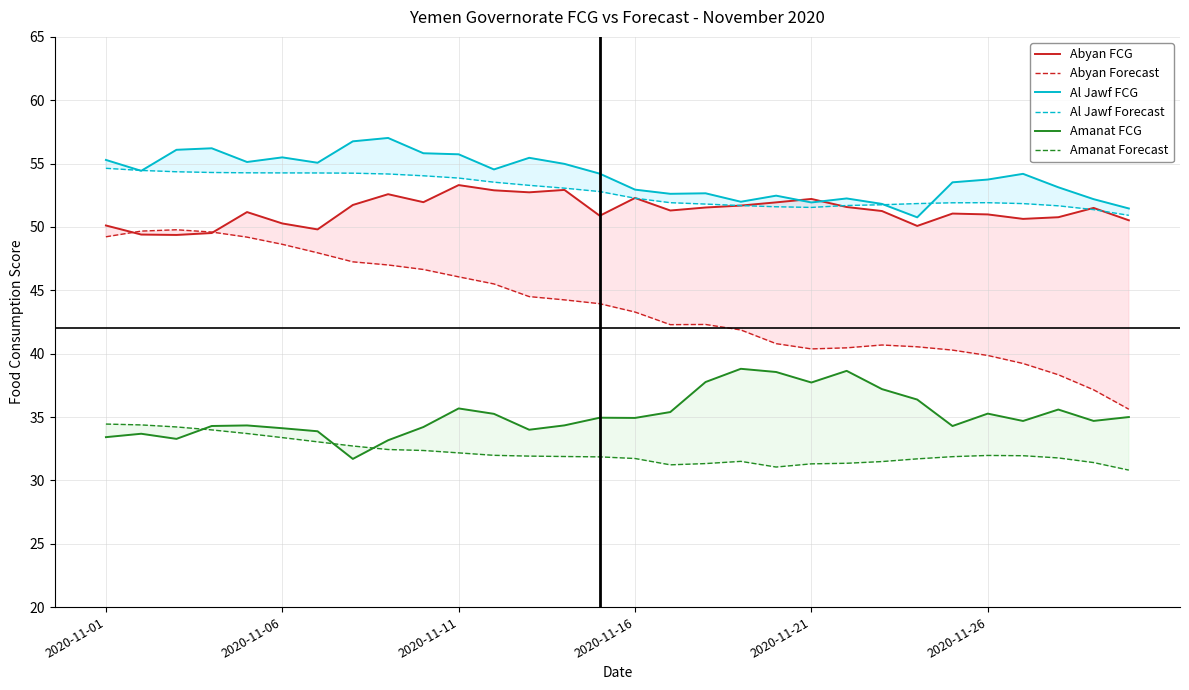

What is the maximum value shown in the chart?

57.0